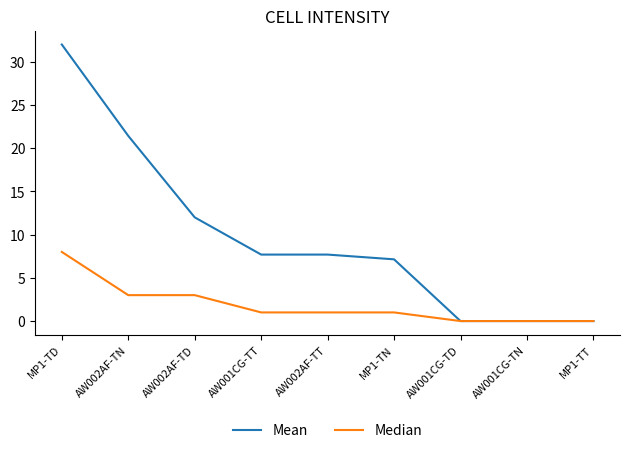

The value of Mean at AW002AF-TD is 12.0. True or false?

True